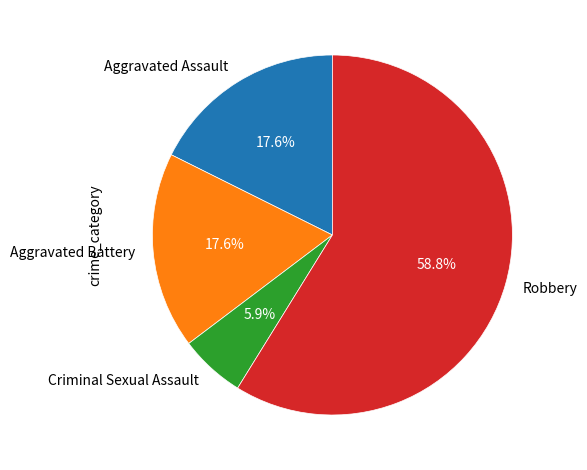

True or false: Robbery accounts for 68% of the total.

False